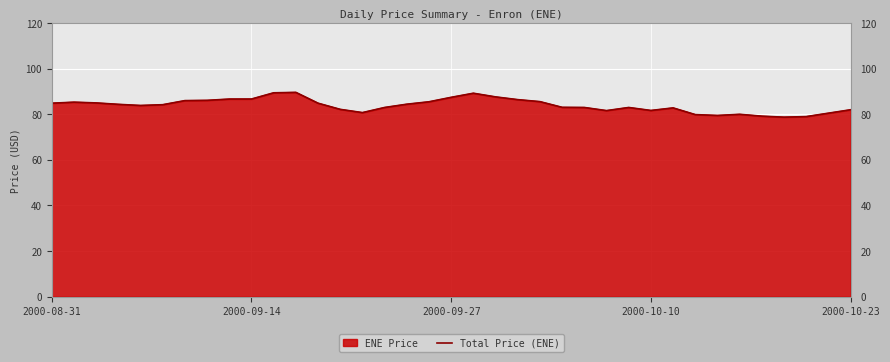

Rank the categories by value from lowest to highest.

33, 34, 32, 30, 29, 31, 35, 14, 25, 27, 36, 13, 28, 15, 24, 26, 23, 2000-10-23, 5, 2000-10-10, 16, 2000-08-31, 12, 2000-09-27, 2000-09-14, 17, 22, 6, 7, 21, 8, 9, 18, 20, 19, 10, 11